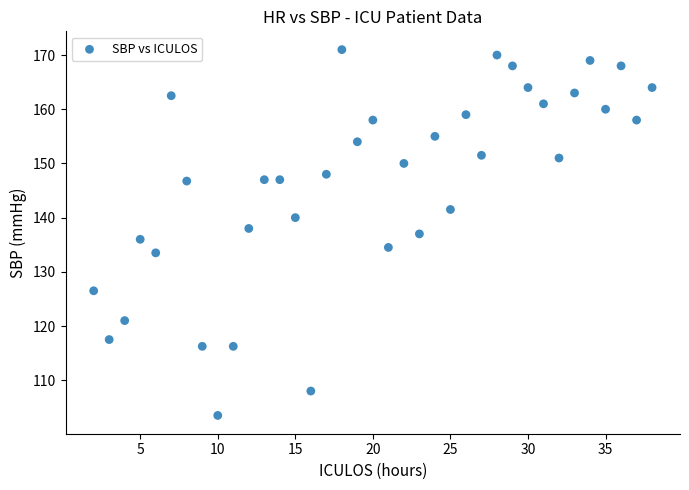

What is the range of Y values (max minus min)?

67.5